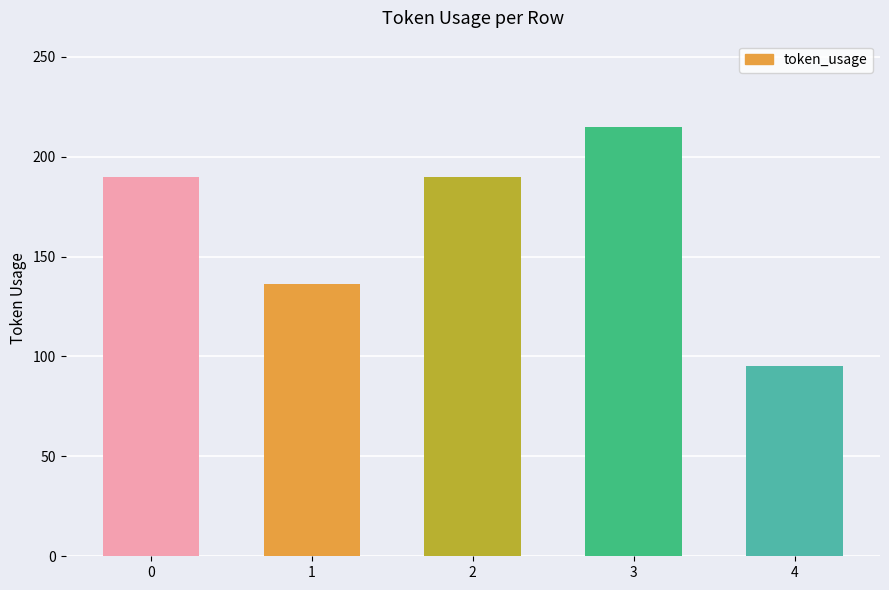

How many values are below 190?

2